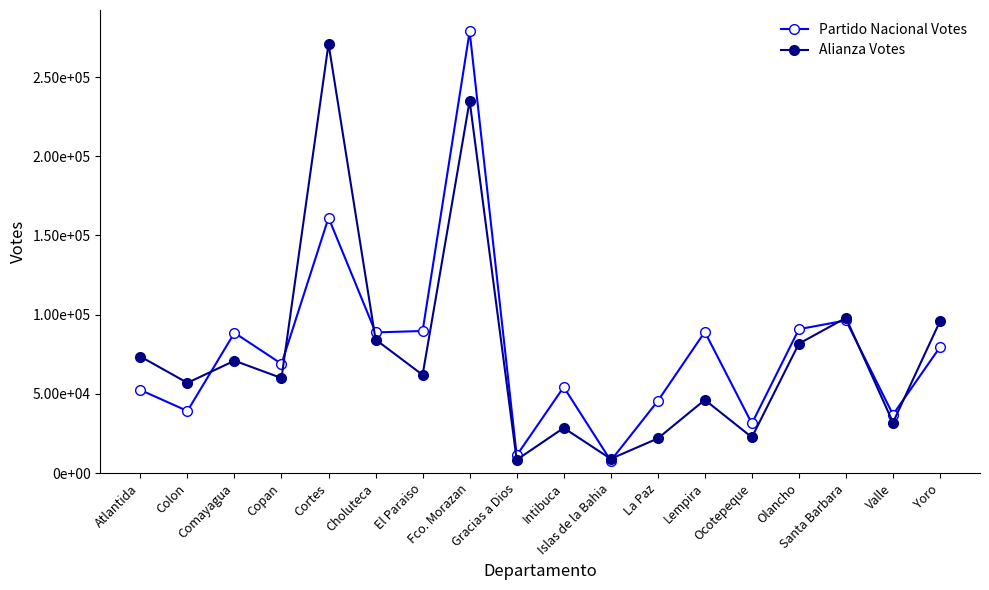

What are all the series names shown in the legend?

Partido Nacional Votes, Alianza Votes